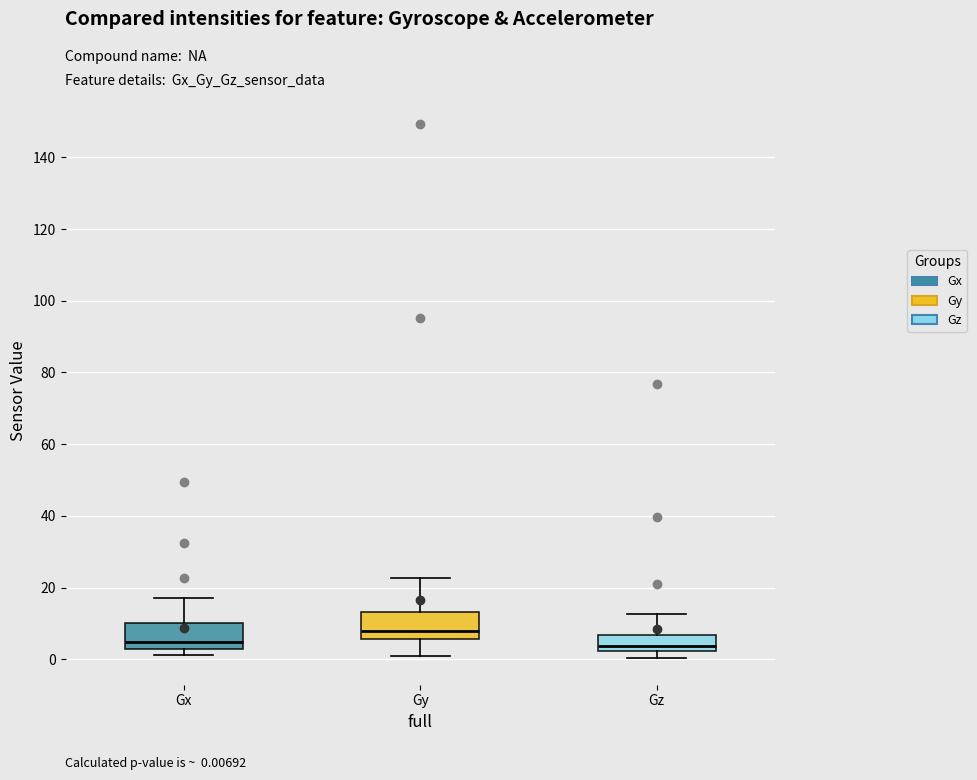

Reading left to right, read every box against the y-axis: the position of its median line, the range the box covers, and the ends of its whiskers. The values are not printed on the chart, so give them approximately, as read against the axis.

Gx: median 4, box 2 to 10, whiskers 2 (just below the box's lower edge) to 18
Gy: median 8, box 6 to 14, whiskers 2 to 22
Gz: median 4, box 2 to 6, whiskers 0 to 12